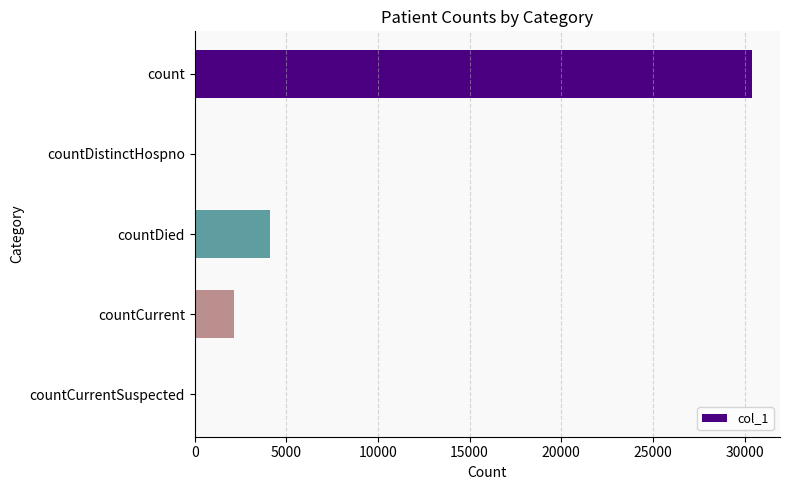

Count the number of categories in the chart.

5